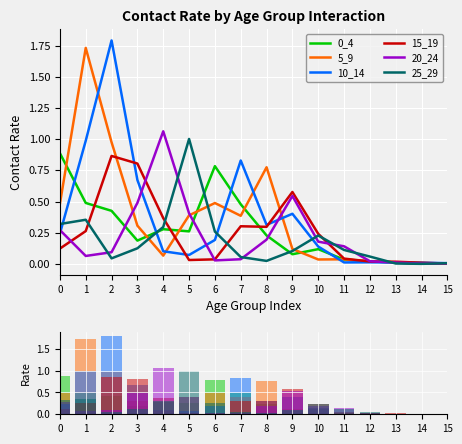

What is the difference between the 15_19 values at 7 and 6?

0.3